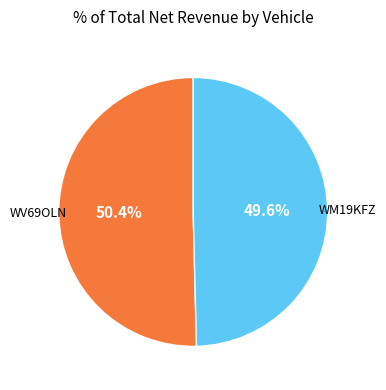

Is there a majority slice in this chart?

Yes